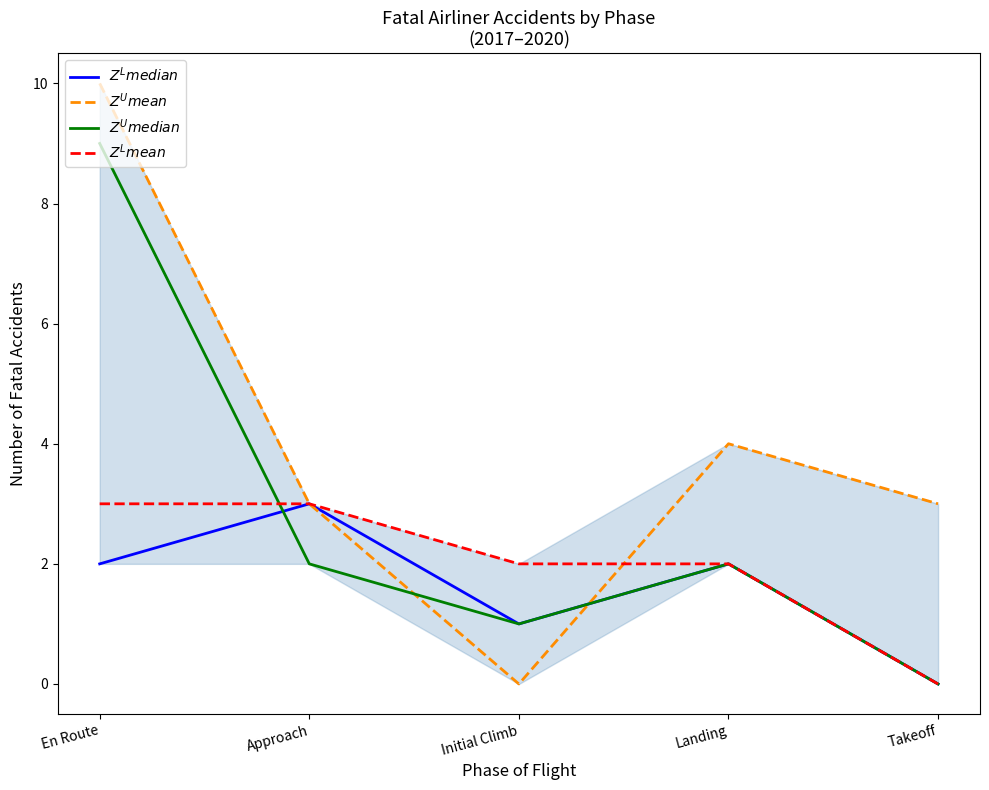

What is the average value of the $Z^U median$ series?

3